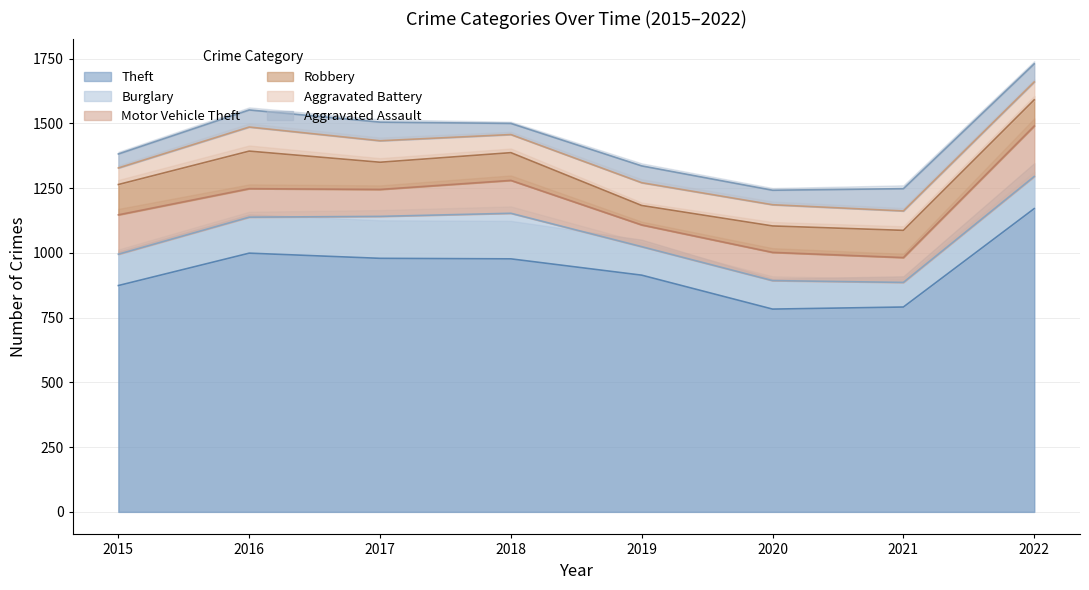

True or false: Theft and Aggravated Assault intersect in this chart.

False